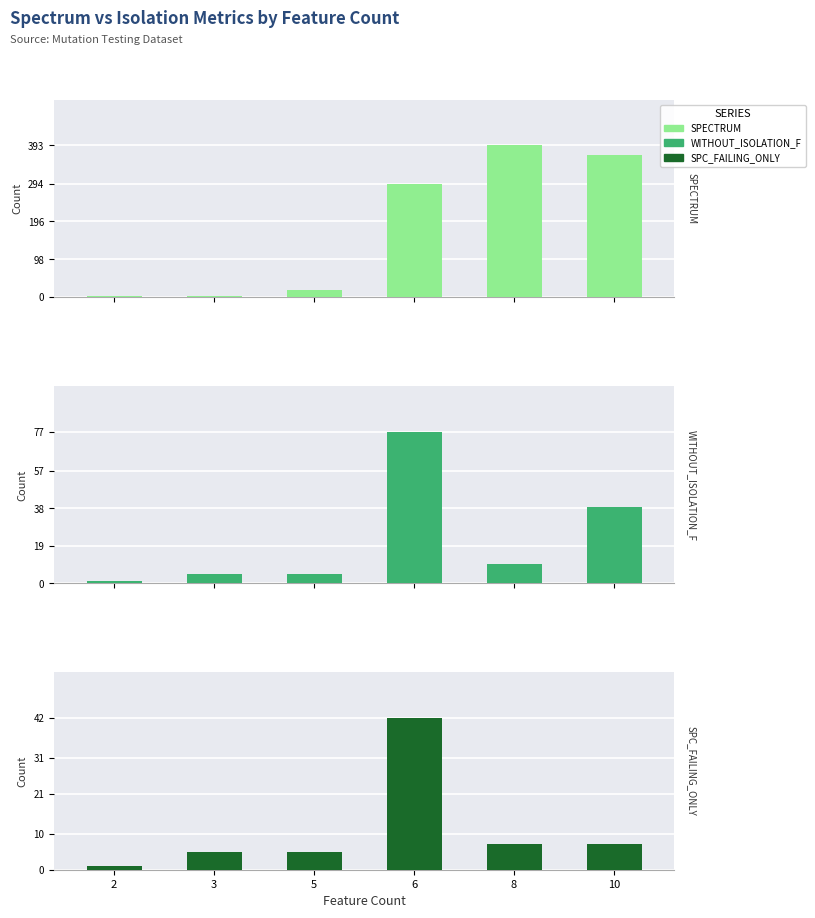

How many groups of bars are there?

6